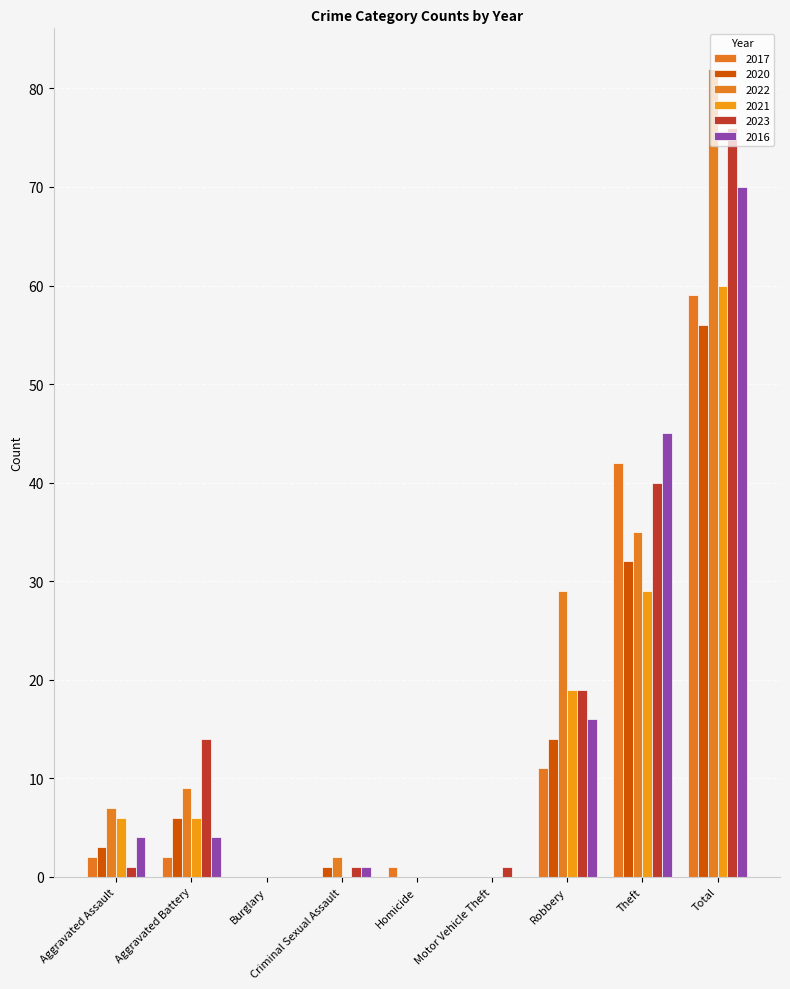

Does the chart contain stacked bars?

No